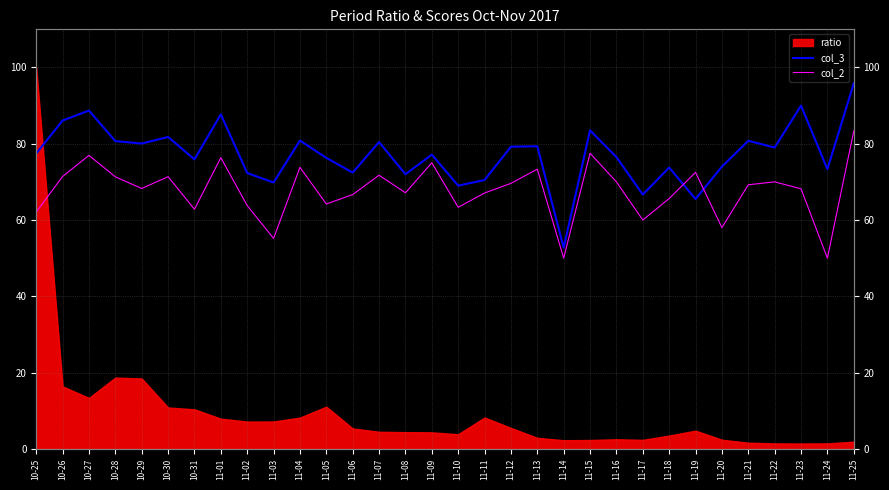

List the labels in order of col_2 value, largest first.

11-25, 11-15, 10-27, 11-01, 11-09, 11-04, 11-13, 11-19, 11-07, 10-26, 10-30, 10-28, 11-16, 11-22, 11-12, 11-21, 10-29, 11-23, 11-08, 11-11, 11-06, 11-18, 11-05, 11-02, 11-10, 10-31, 10-25, 11-17, 11-20, 11-03, 11-14, 11-24